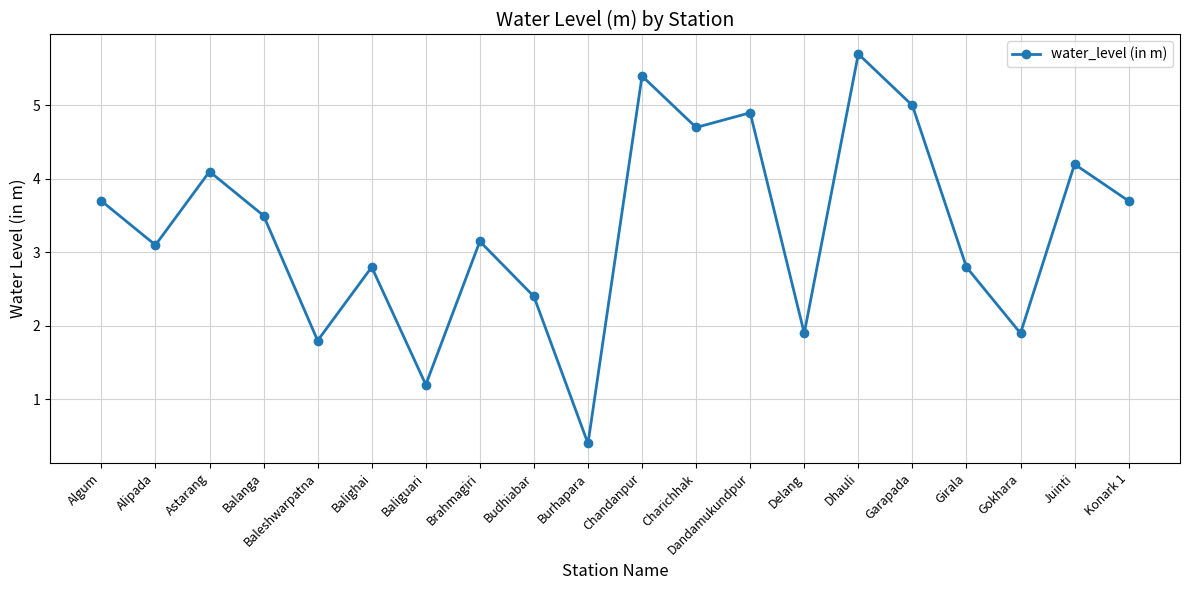

What is the change in value from Garapada to Girala?

-2.2